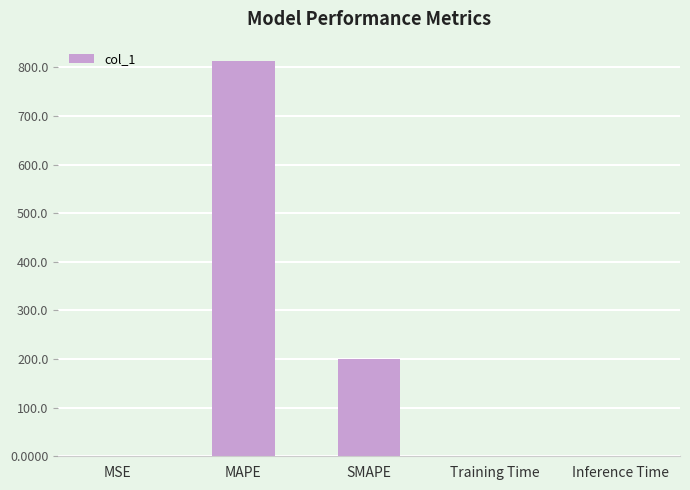

Read the value at MAPE.

812.4